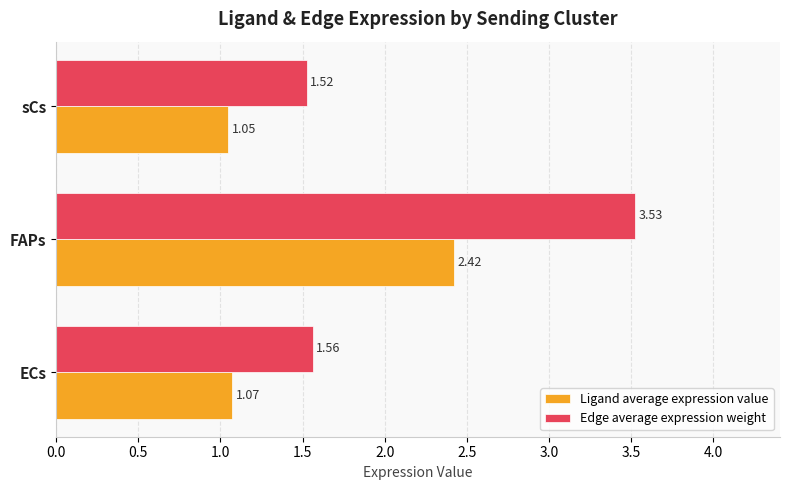

Between ECs and sCs, which series saw the biggest shift?

Edge average expression weight